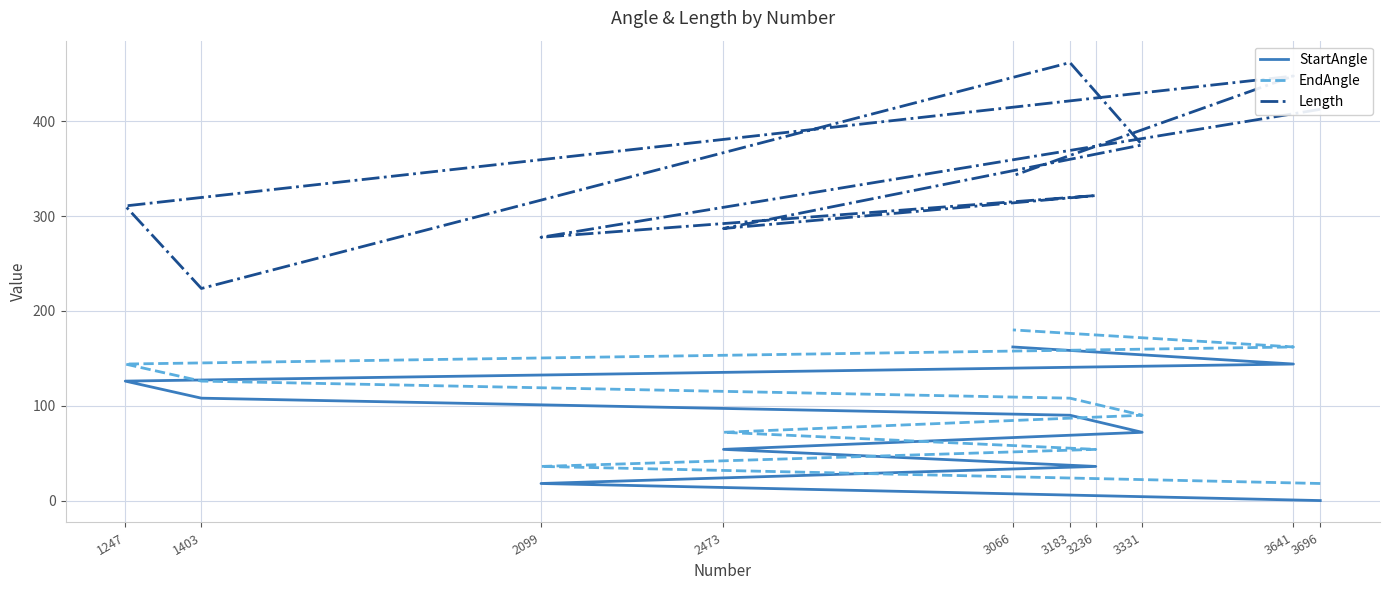

How many distinct data groups are displayed?

3